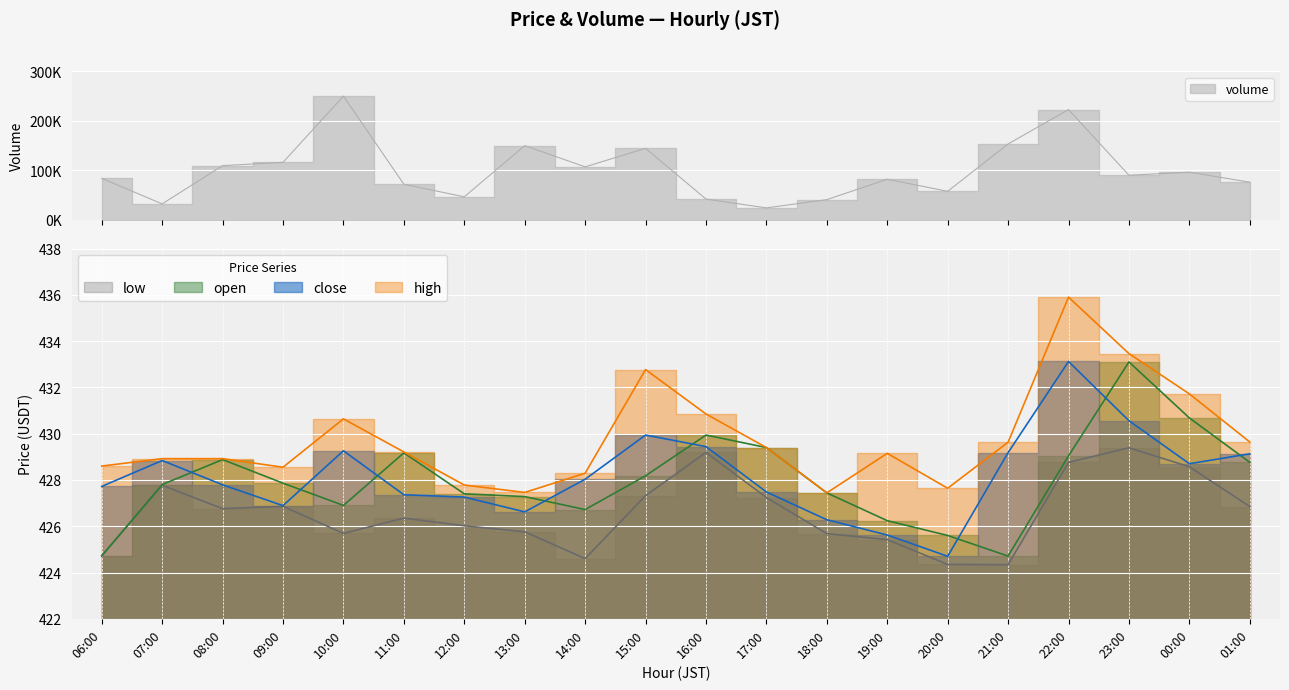

True or false: volume has a value of 23615.1 at 17:00.

True